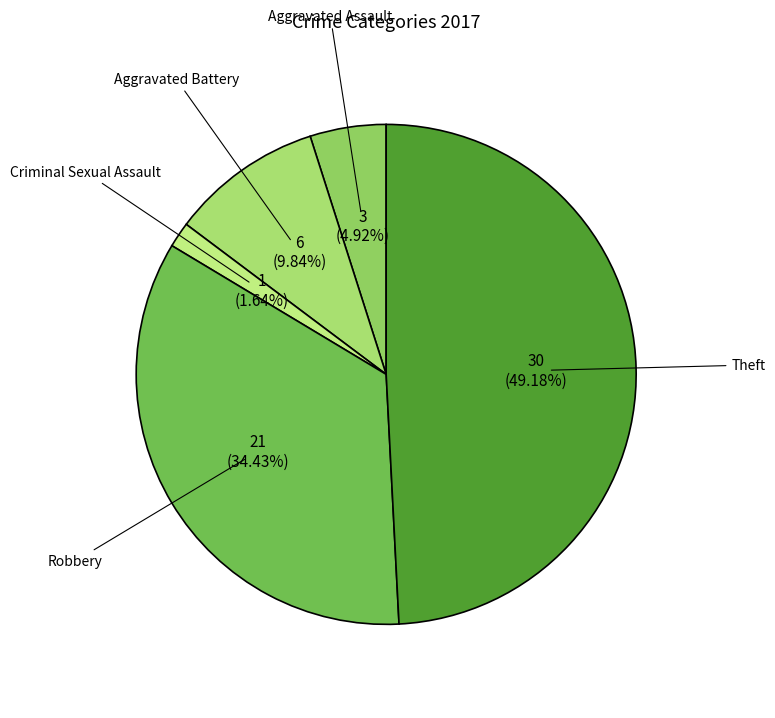

What is the total percentage of Criminal Sexual Assault and Aggravated Assault?

6.6%